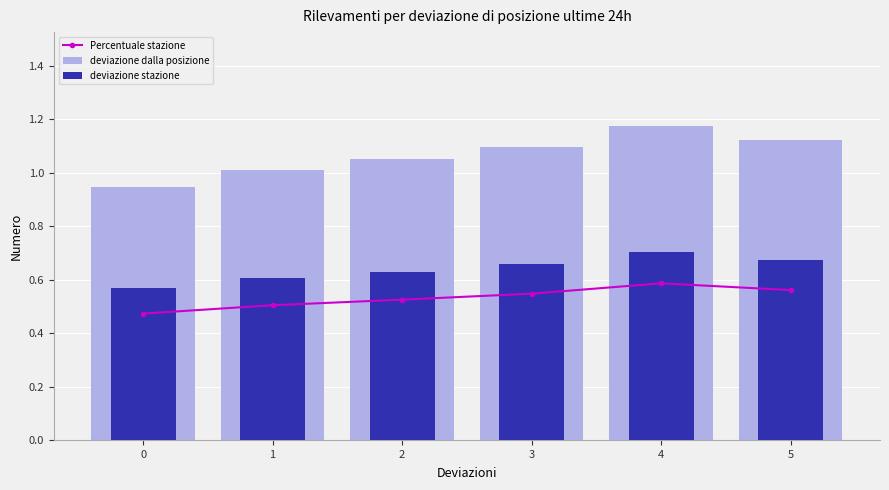

What is the sum of all deviazione stazione values?

3.8